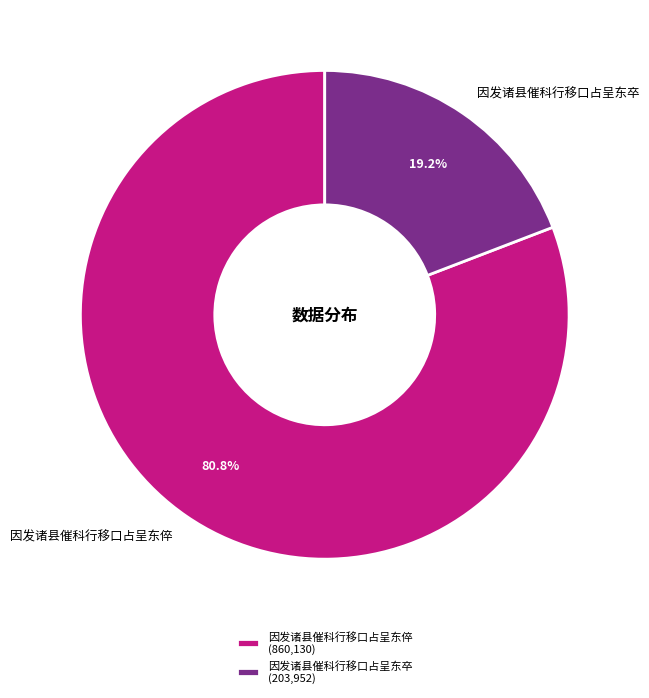

How many segments does this pie chart have?

2